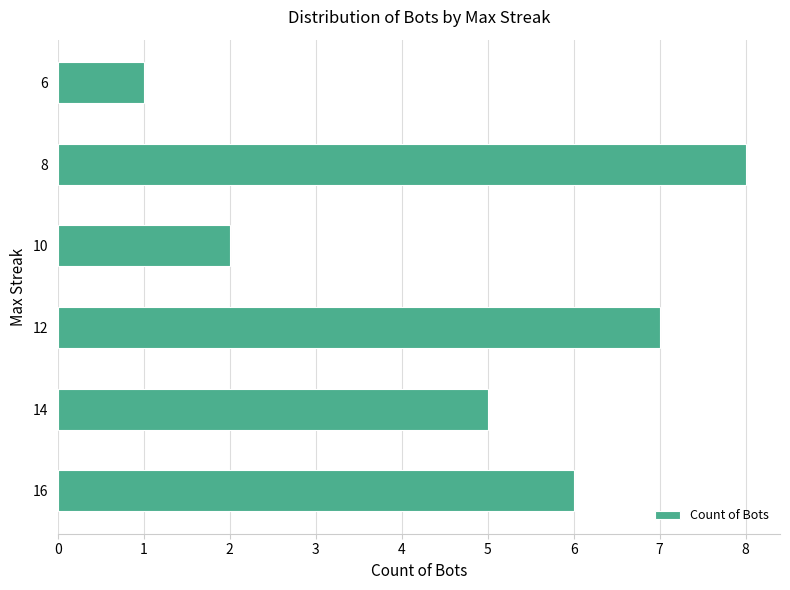

Count the values in the range 2 to 7.

4